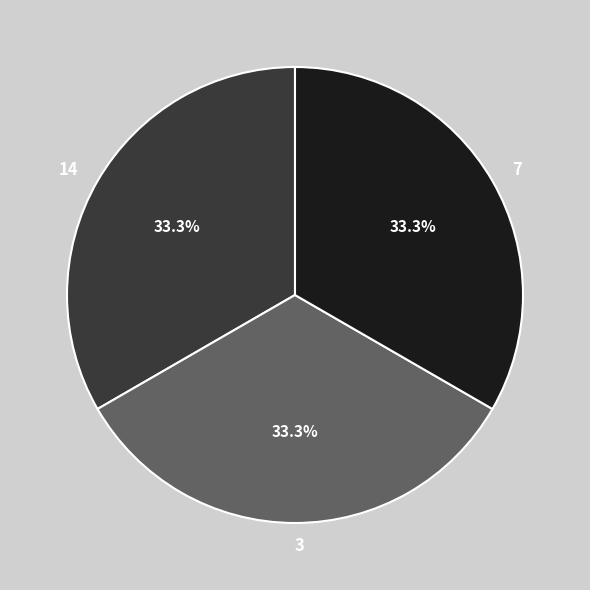

Approximately how many times larger is the value at 3 compared to 14?

1.0